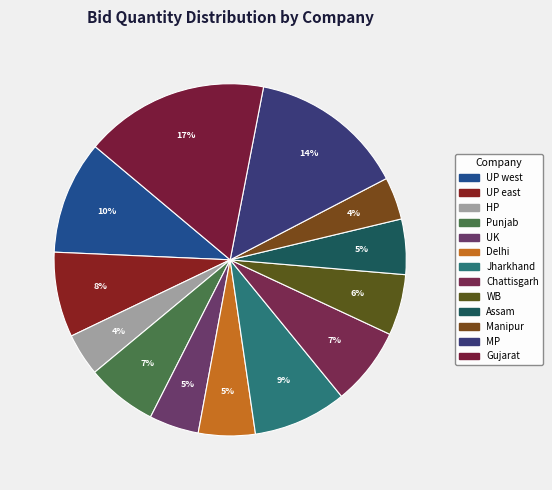

To the nearest percent, what portion does UK represent?

5%